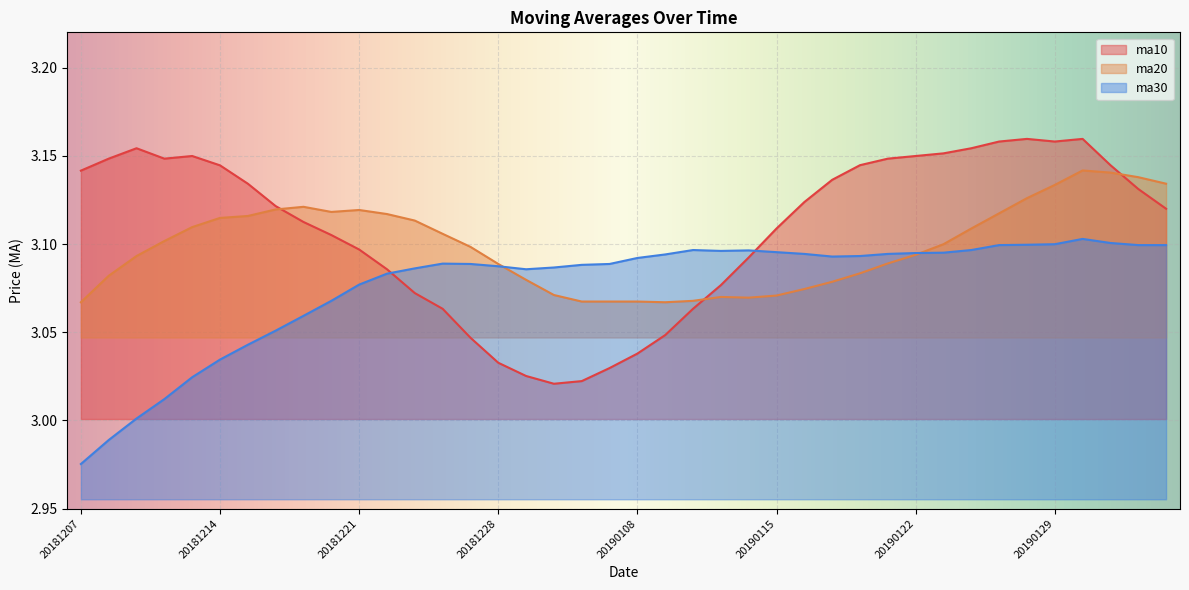

True or false: ma10 and ma20 intersect in this chart.

True